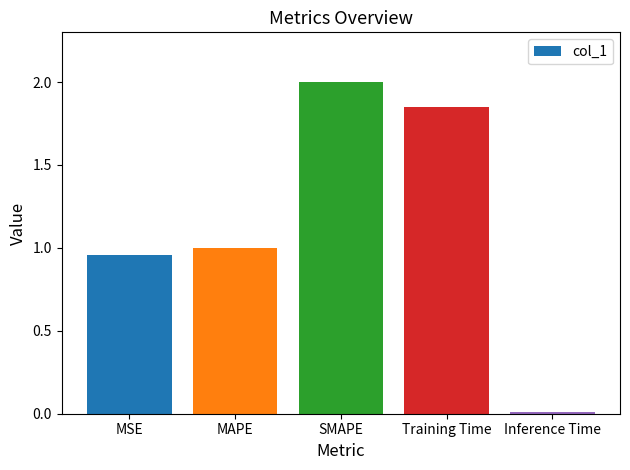

Is it true that the value at SMAPE is 2.0?

True